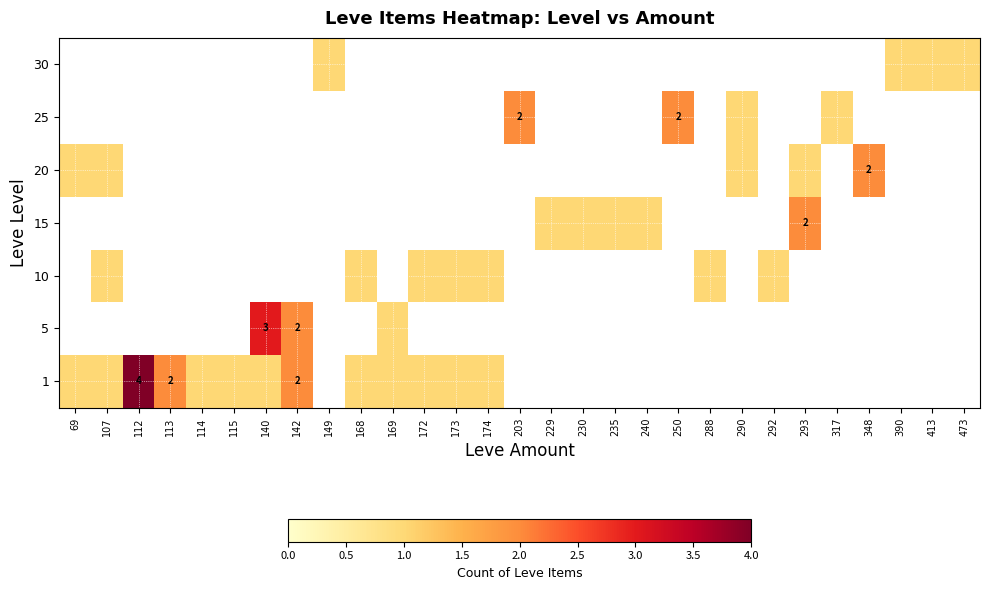

How many distinct data groups are displayed?

7